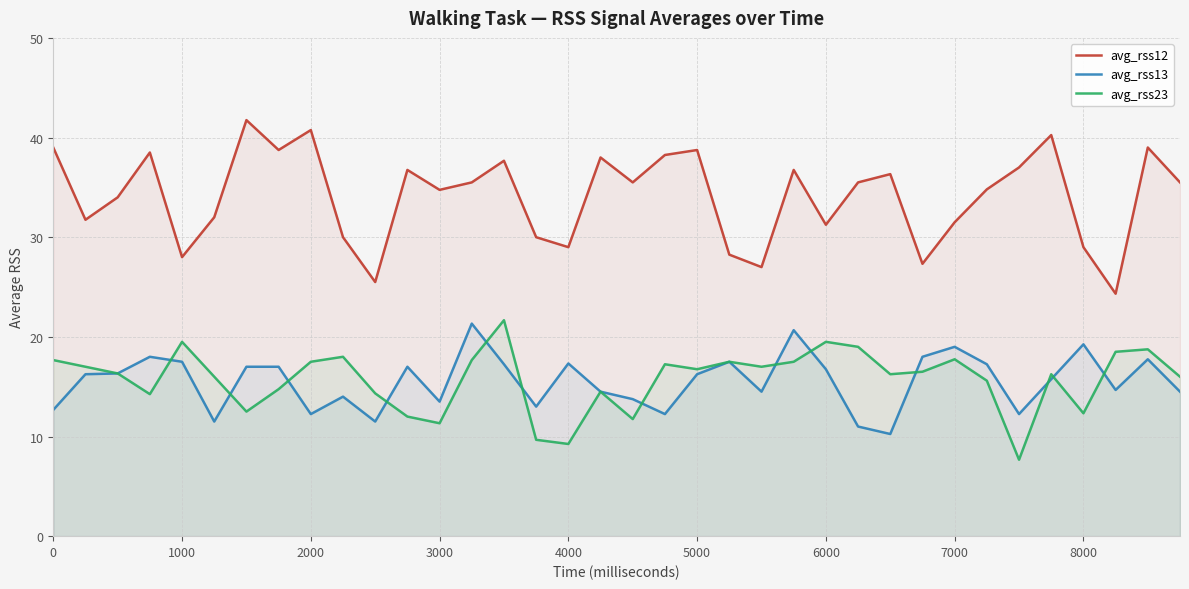

Is it true that avg_rss12 equals 44.0 at 4000?

False